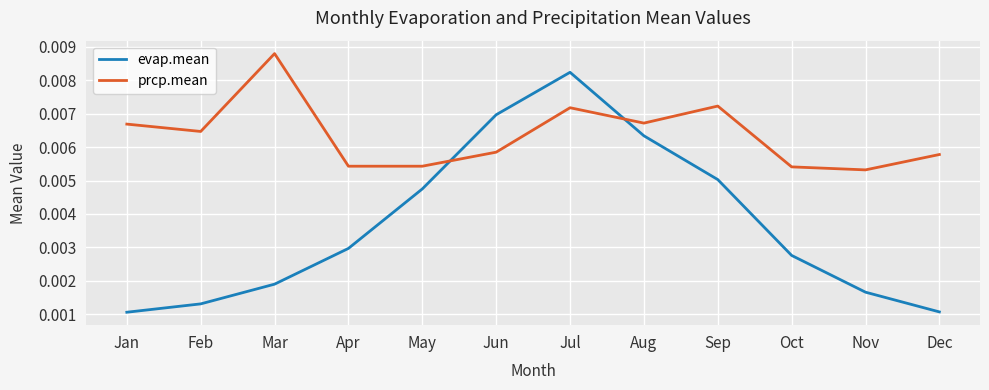

At Jun, list the series in order from largest to smallest.

evap.mean, prcp.mean